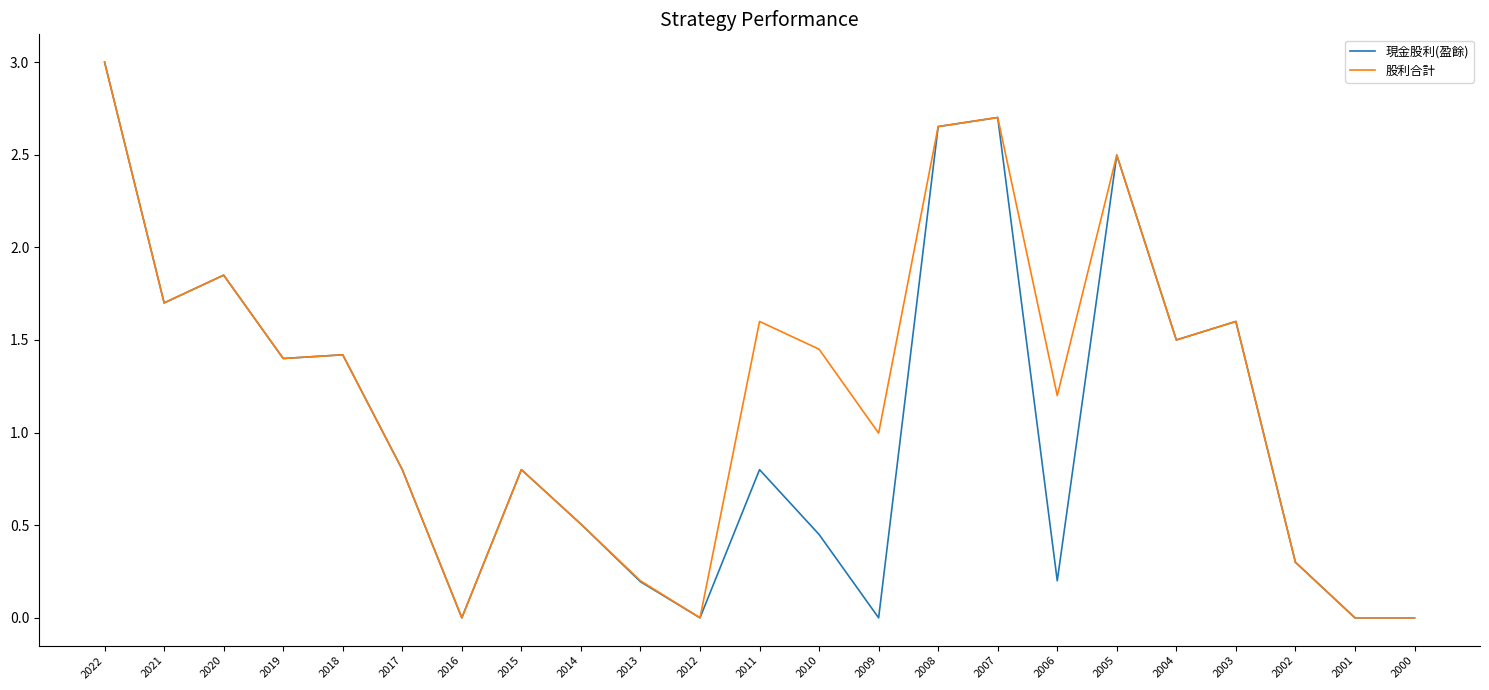

Which category has the highest value in the 現金股利(盈餘) series?

2022